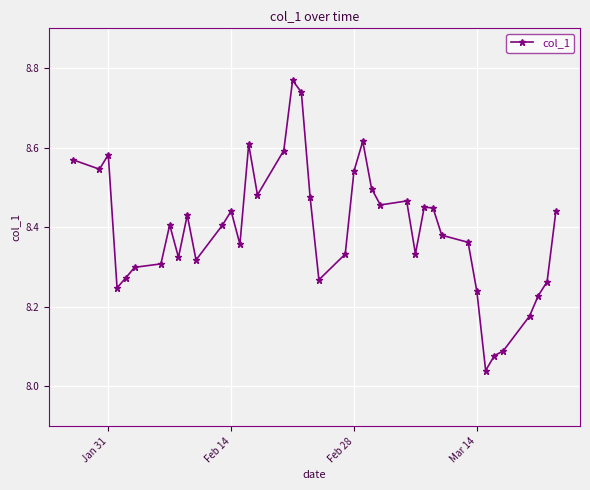

True or false: there are more than 0 points higher than both neighbors.

True